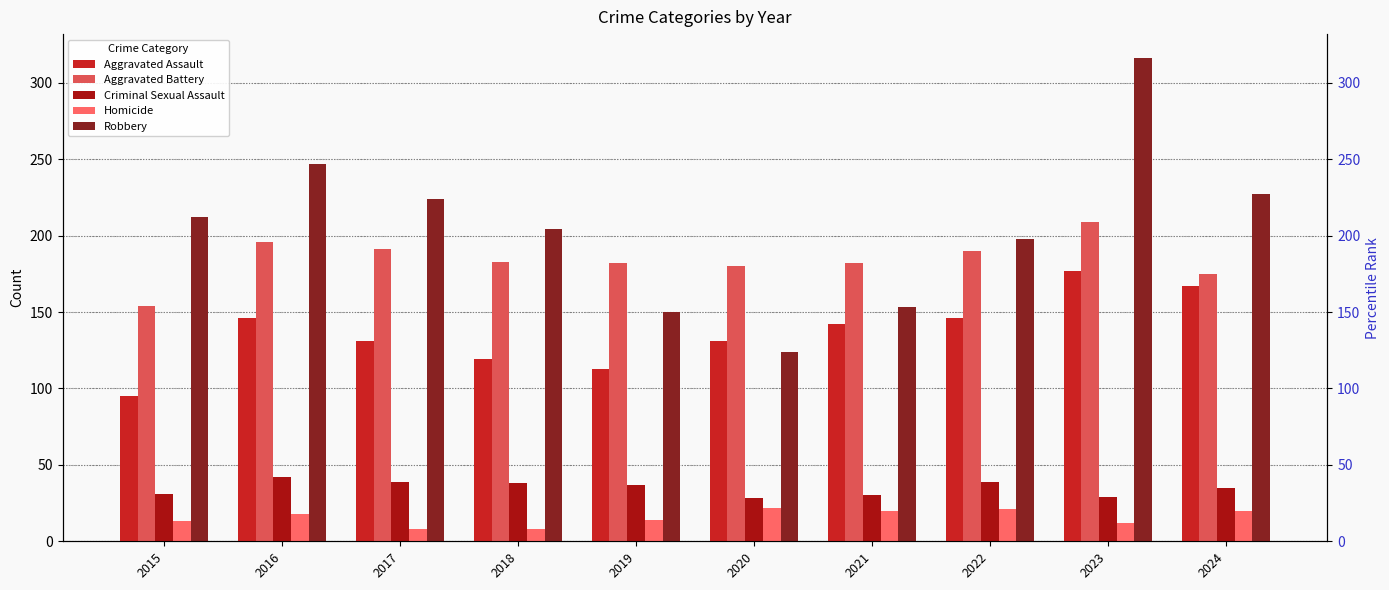

Rank the categories by Criminal Sexual Assault value from lowest to highest.

2020, 2023, 2021, 2015, 2024, 2019, 2018, 2017, 2022, 2016